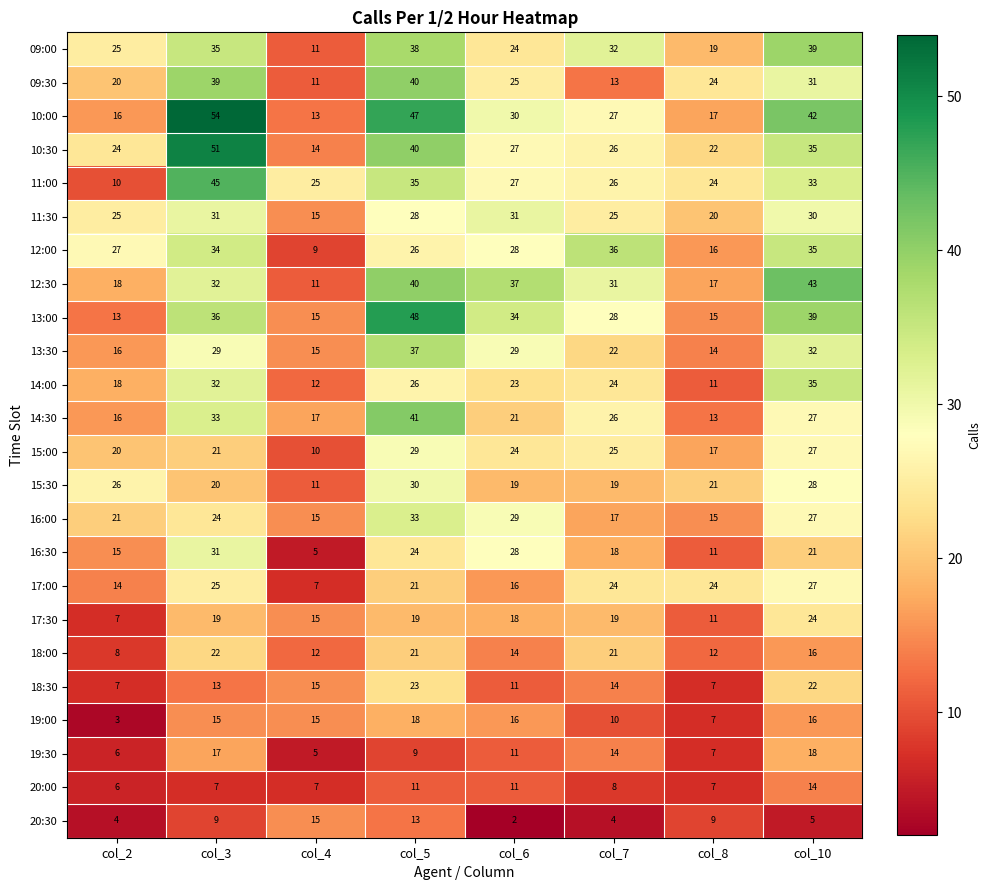

What is the total value across all series at col_6?

535